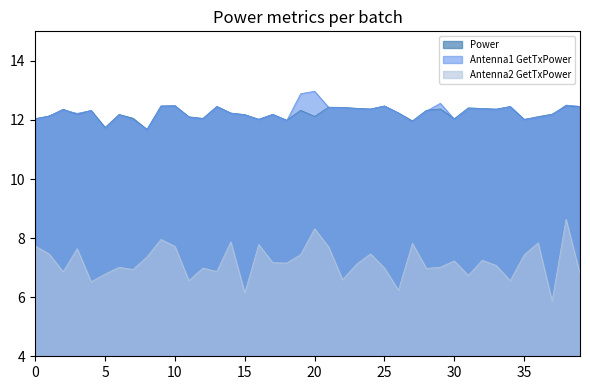

How many distinct data groups are displayed?

3